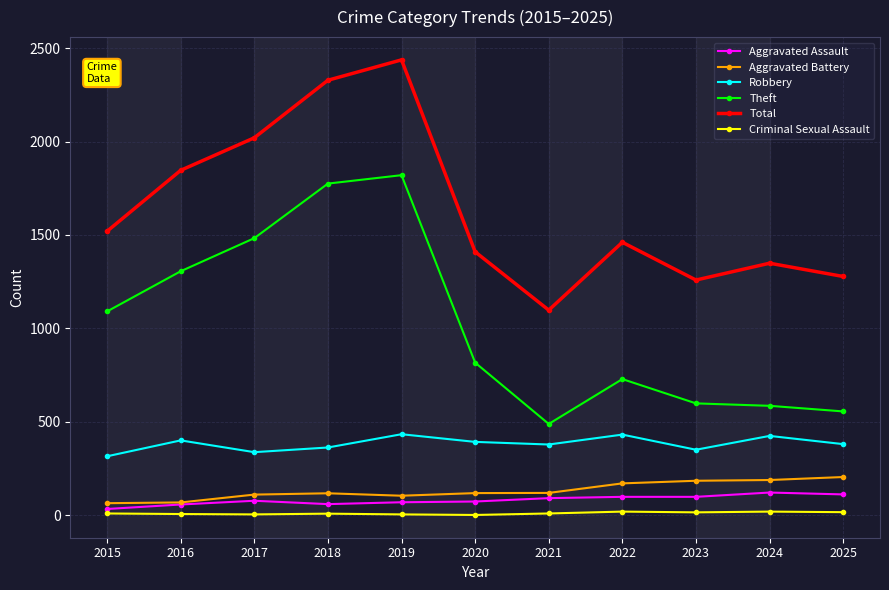

What is the difference between the maximum and minimum values in the Total series?

1339